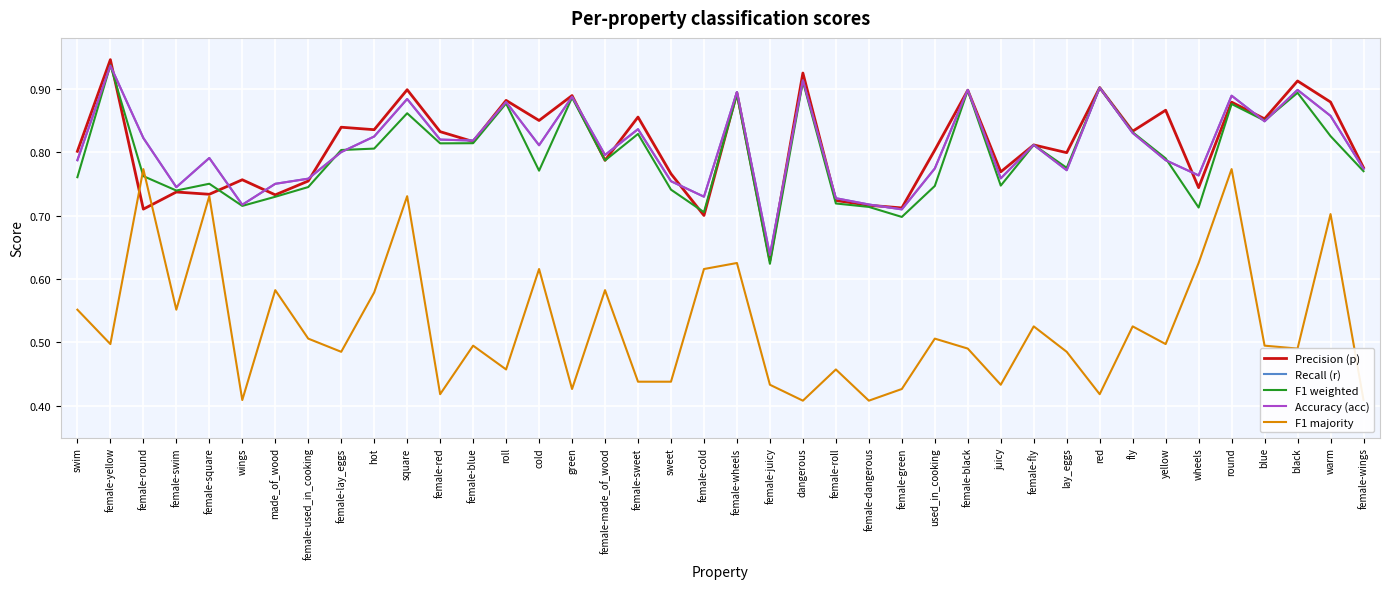

Does the chart have visible grid lines?

Yes